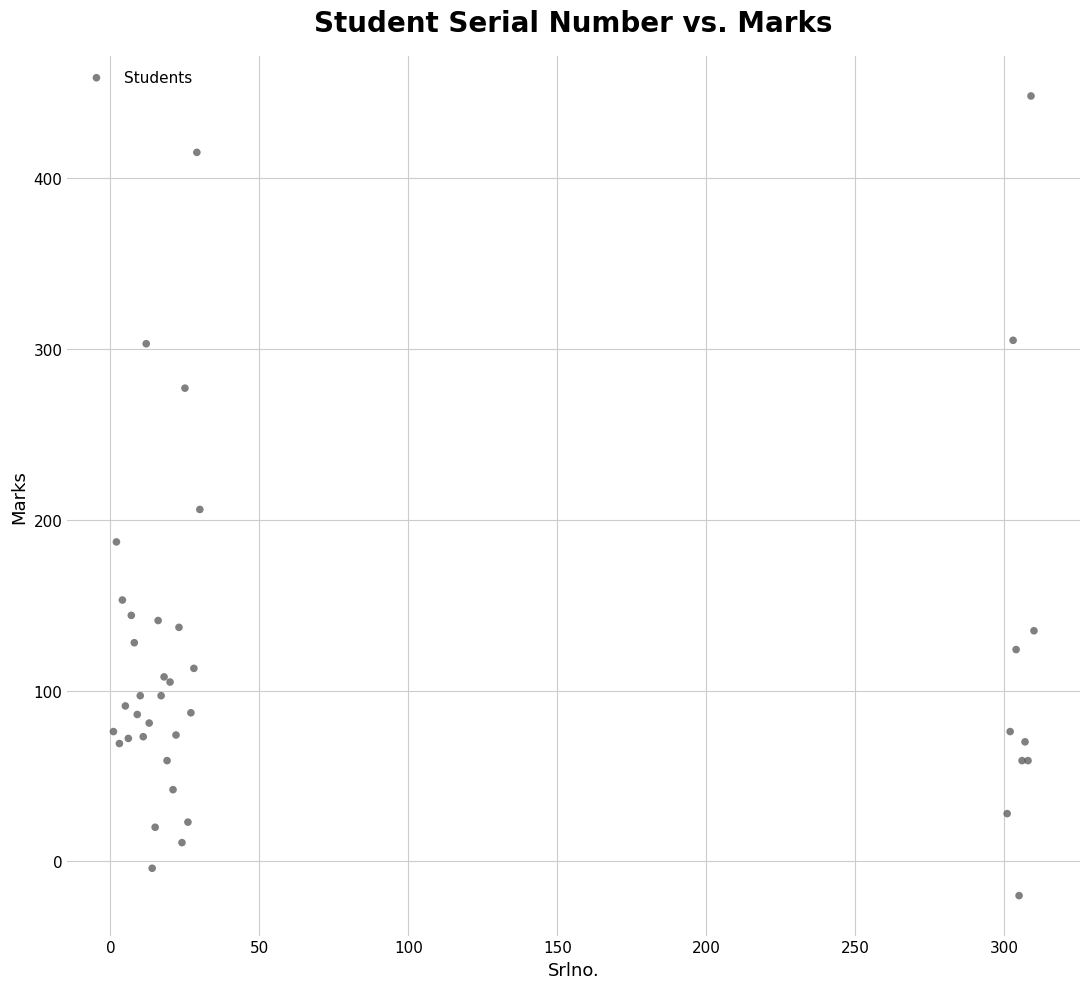

What Y value in the scatter plot is closest to 214?

206